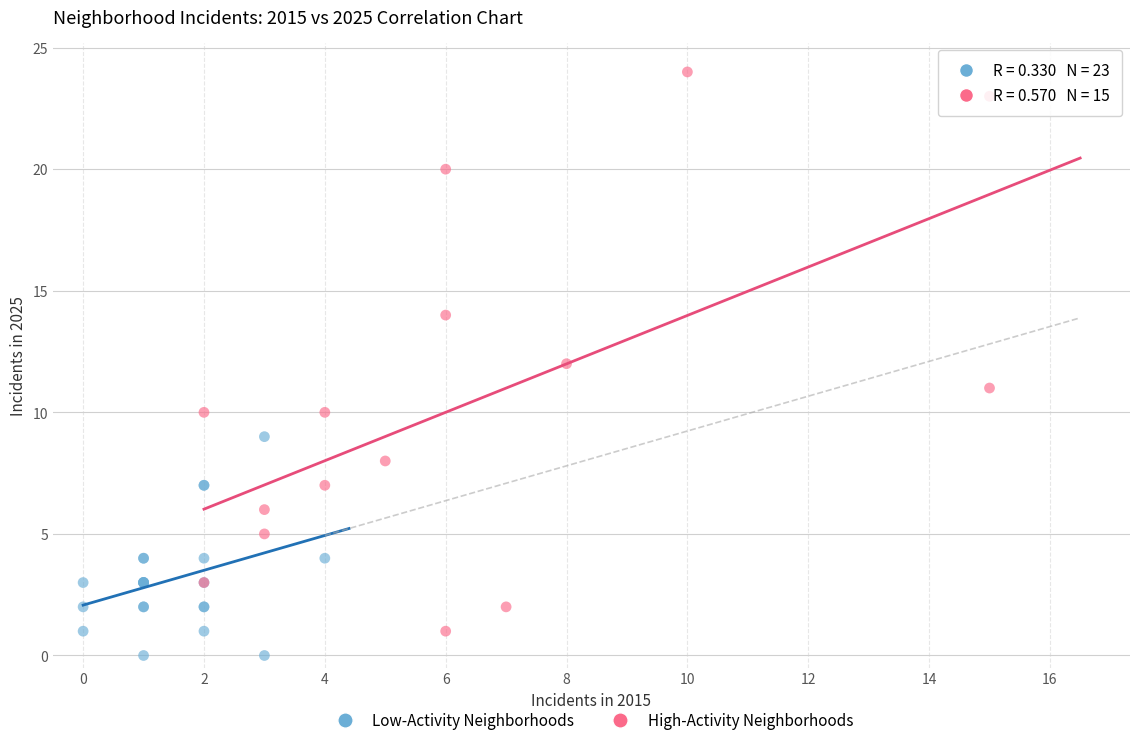

What are all the series names shown in the legend?

Low-Activity Neighborhoods, High-Activity Neighborhoods